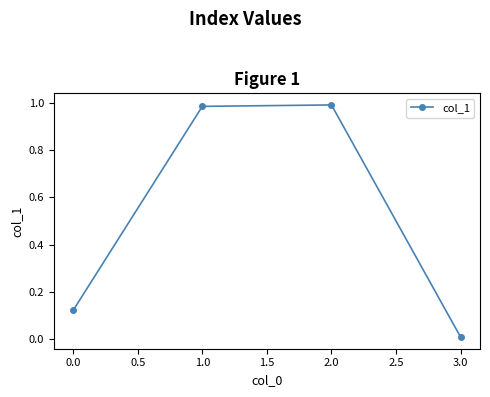

What is the change in value from 0.0 to 2.0?

+0.9